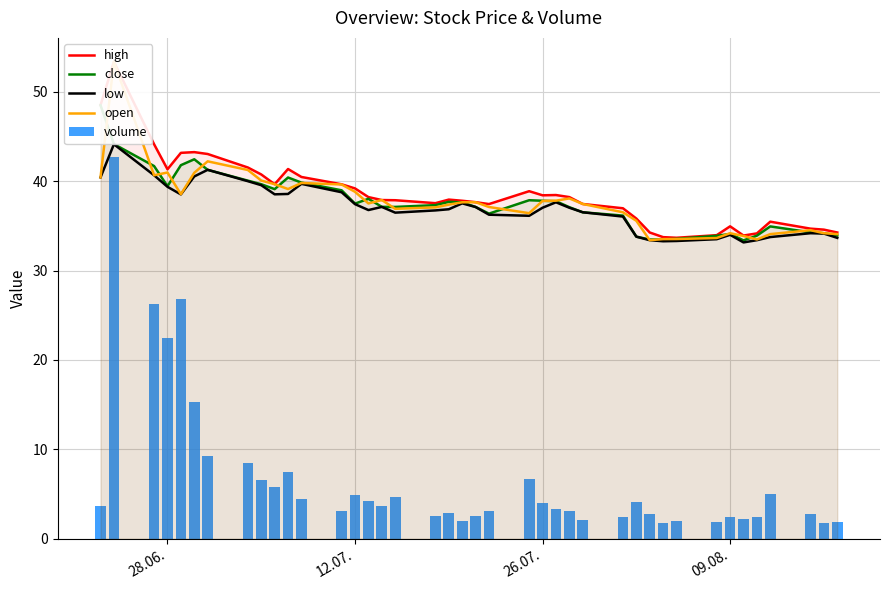

What is the maximum value for low?

44.1